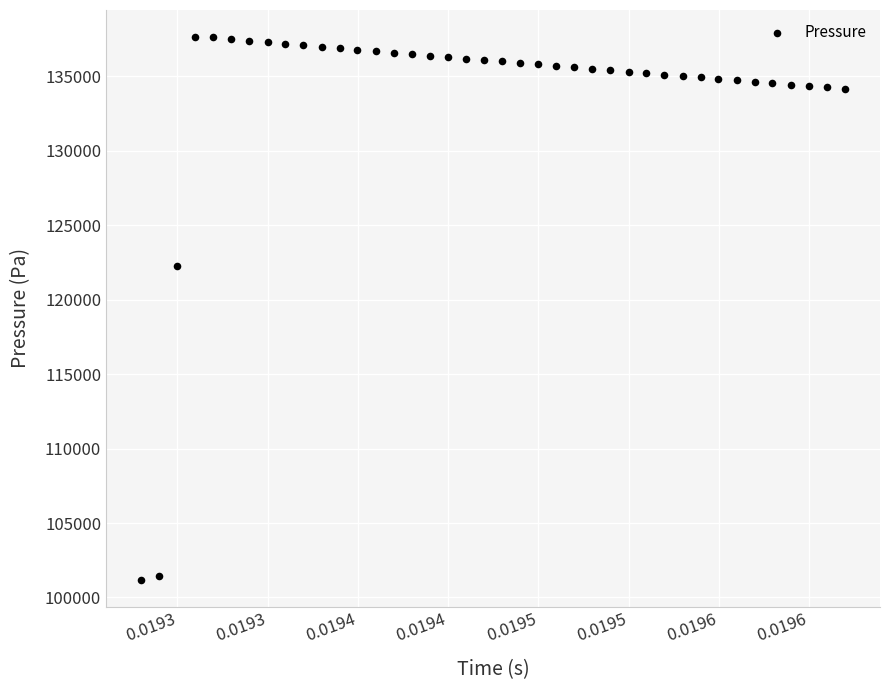

What is the range of Y values (max minus min)?

36427.7